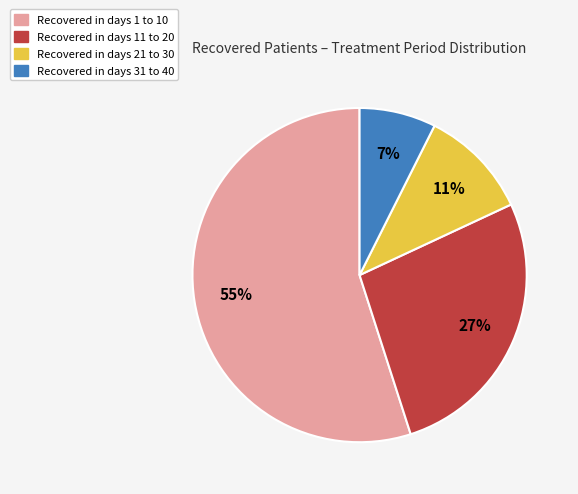

To the nearest percent, what is the difference between the largest and smallest slice percentages?

48%